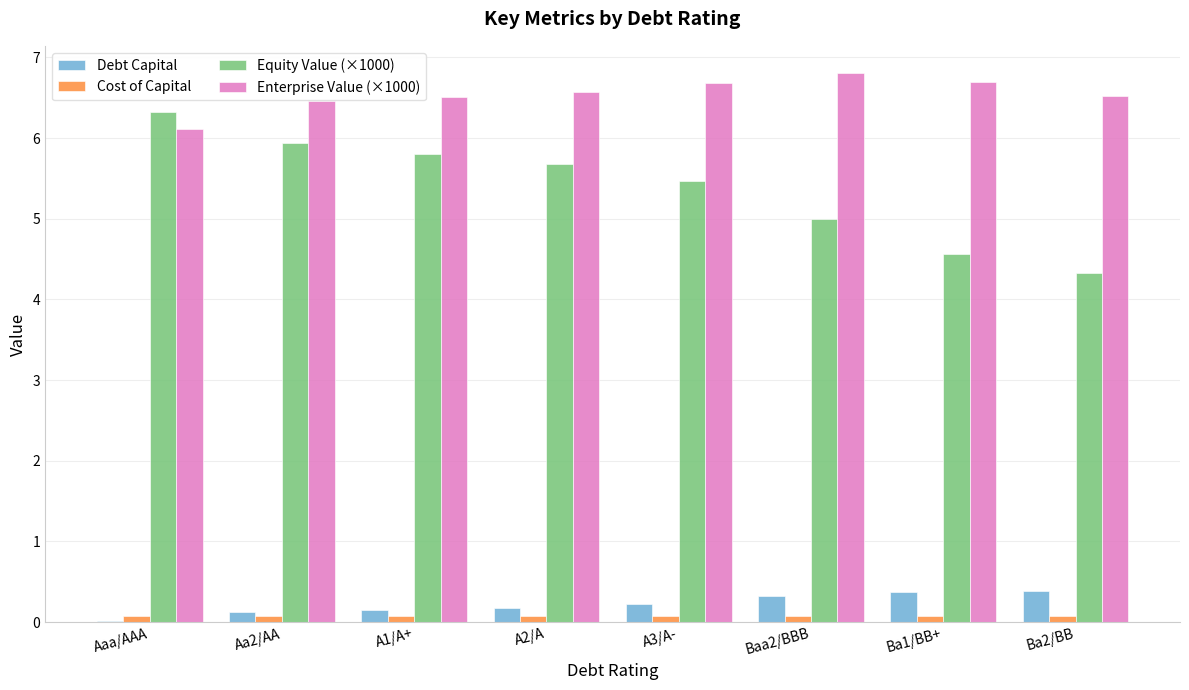

What is the total value across all series at Aaa/AAA?

12.5